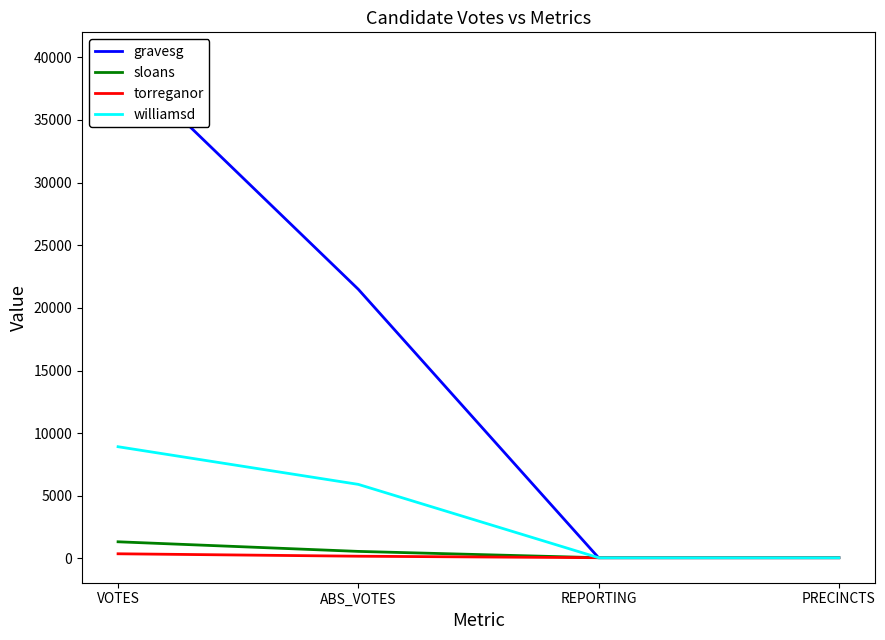

How many data points in sloans are less than 566?

2